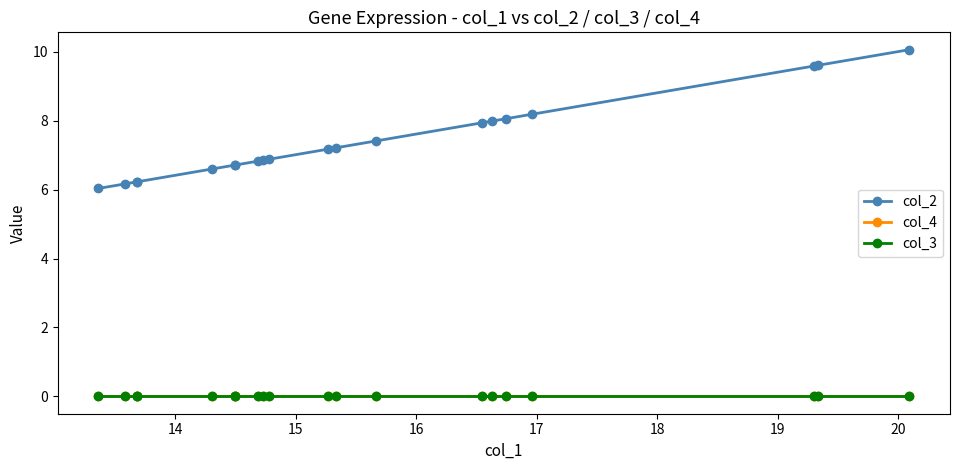

What is the maximum value shown in the chart?

10.1